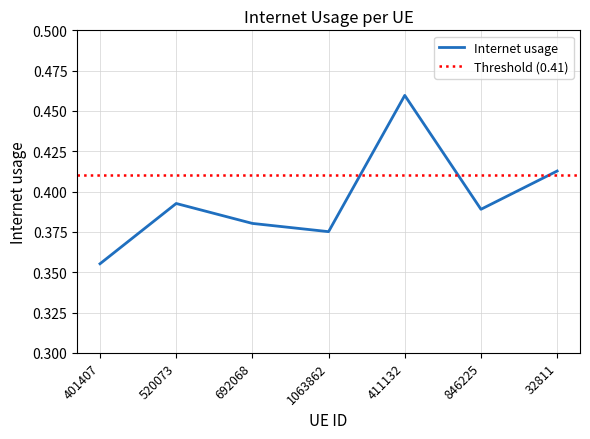

What is the label of the 3rd point from the left?

692068